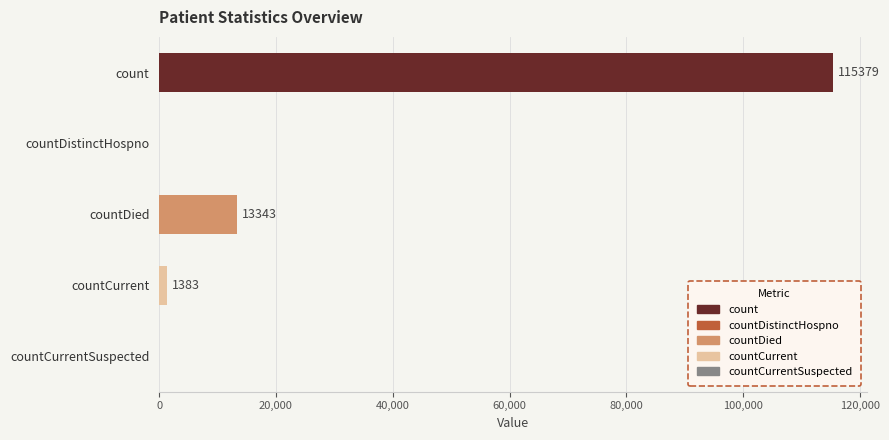

What is the difference between the second highest and minimum values?

13343